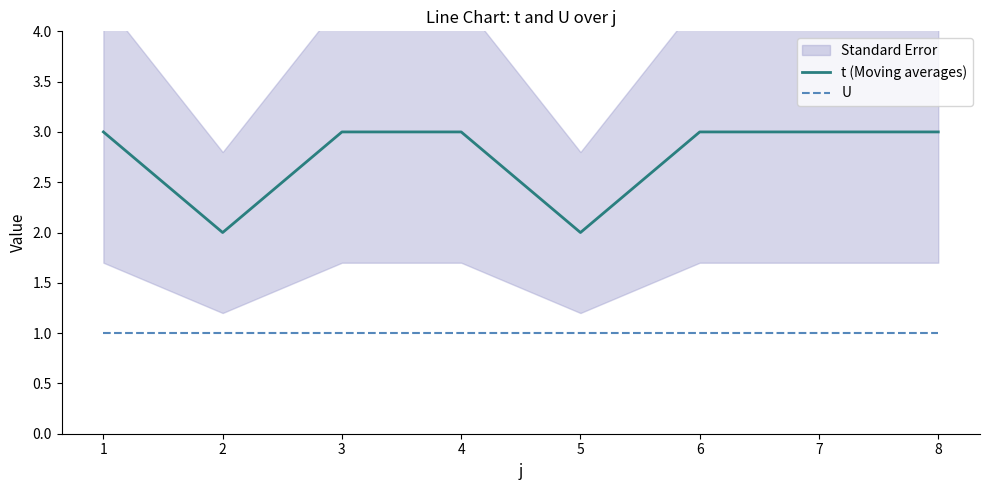

Reading right to left, what are all the values shown in this chart?

t (Moving averages): 3	3	3	2	3	3	2	3
U: 1	1	1	1	1	1	1	1